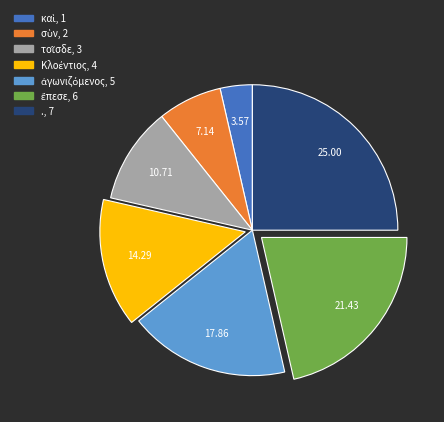

Which slice is the largest?

.